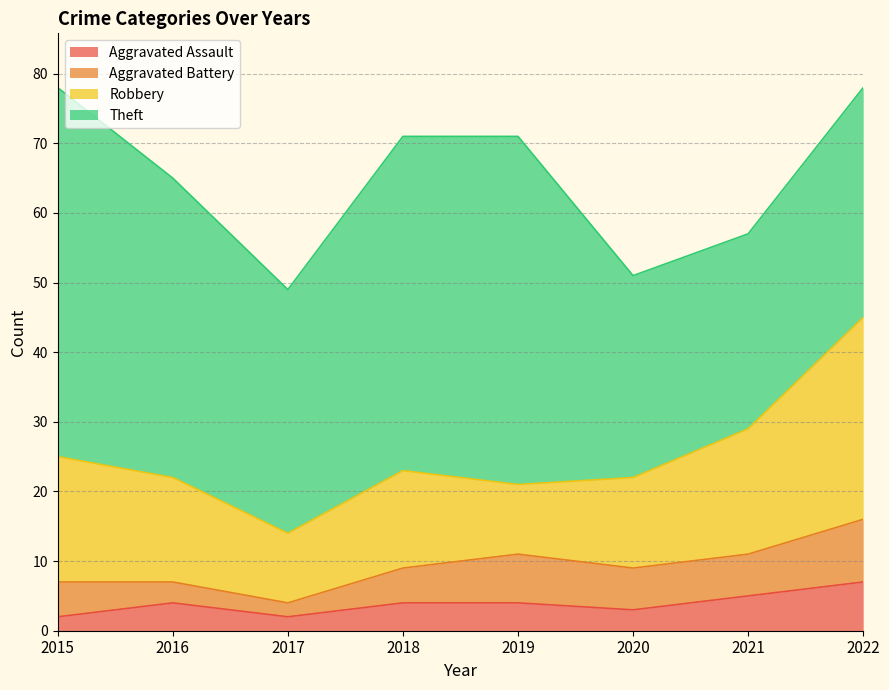

Reading right to left, what are all the values shown in this chart?

Aggravated Assault: 2022=7	2021=5	2020=3	2019=4	2018=4	2017=2	2016=4	2015=2
Aggravated Battery: 2022=9	2021=6	2020=6	2019=7	2018=5	2017=2	2016=3	2015=5
Robbery: 2022=29	2021=18	2020=13	2019=10	2018=14	2017=10	2016=15	2015=18
Theft: 2022=33	2021=28	2020=29	2019=50	2018=48	2017=35	2016=43	2015=53